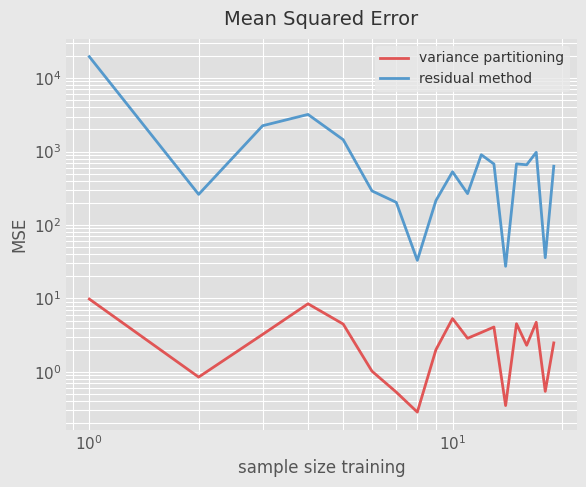

True or false: residual method and variance partitioning intersect in this chart.

False